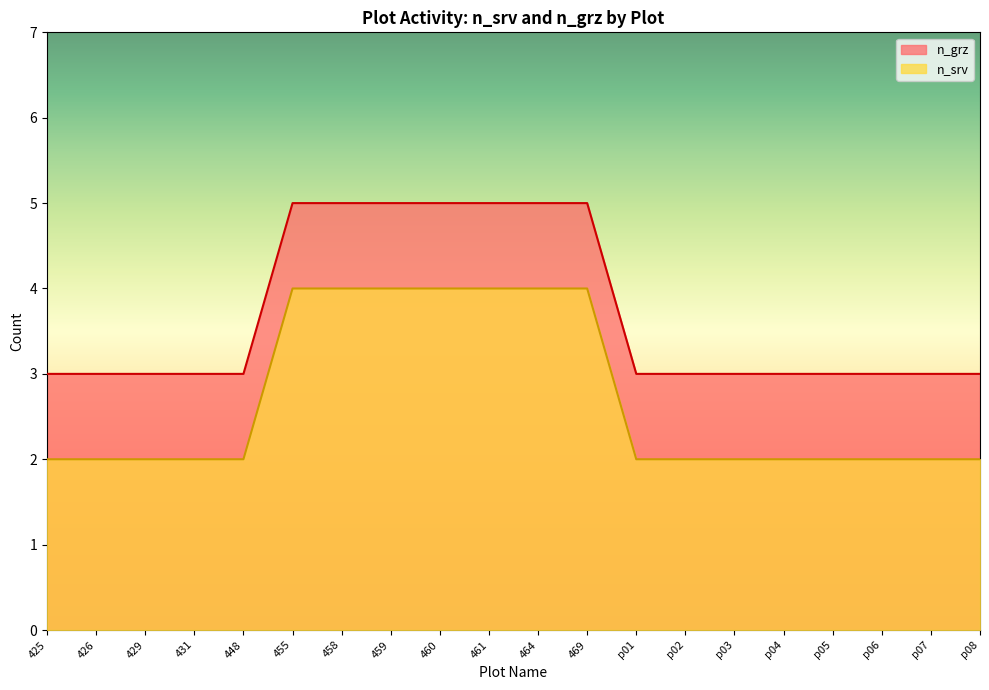

True or false: n_srv has more than 1 interior local peaks.

False